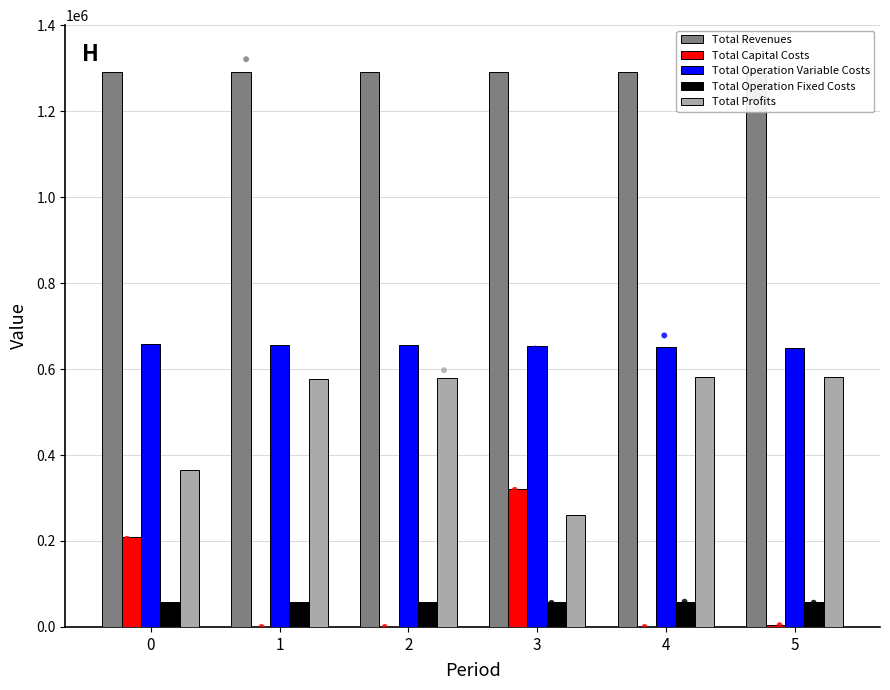

At how many categories does at least one series exceed 1159081?

6